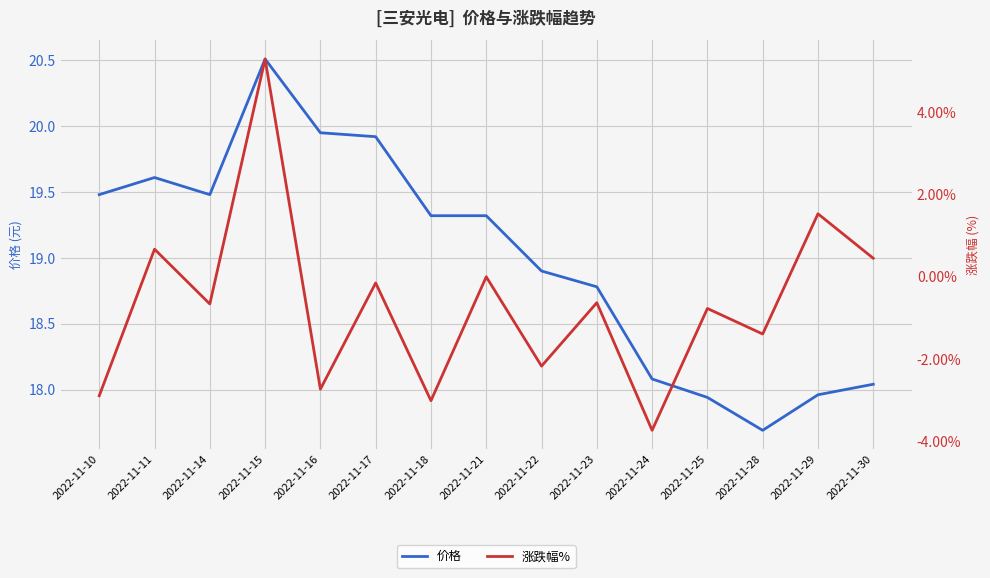

How many lines are shown in the chart?

2